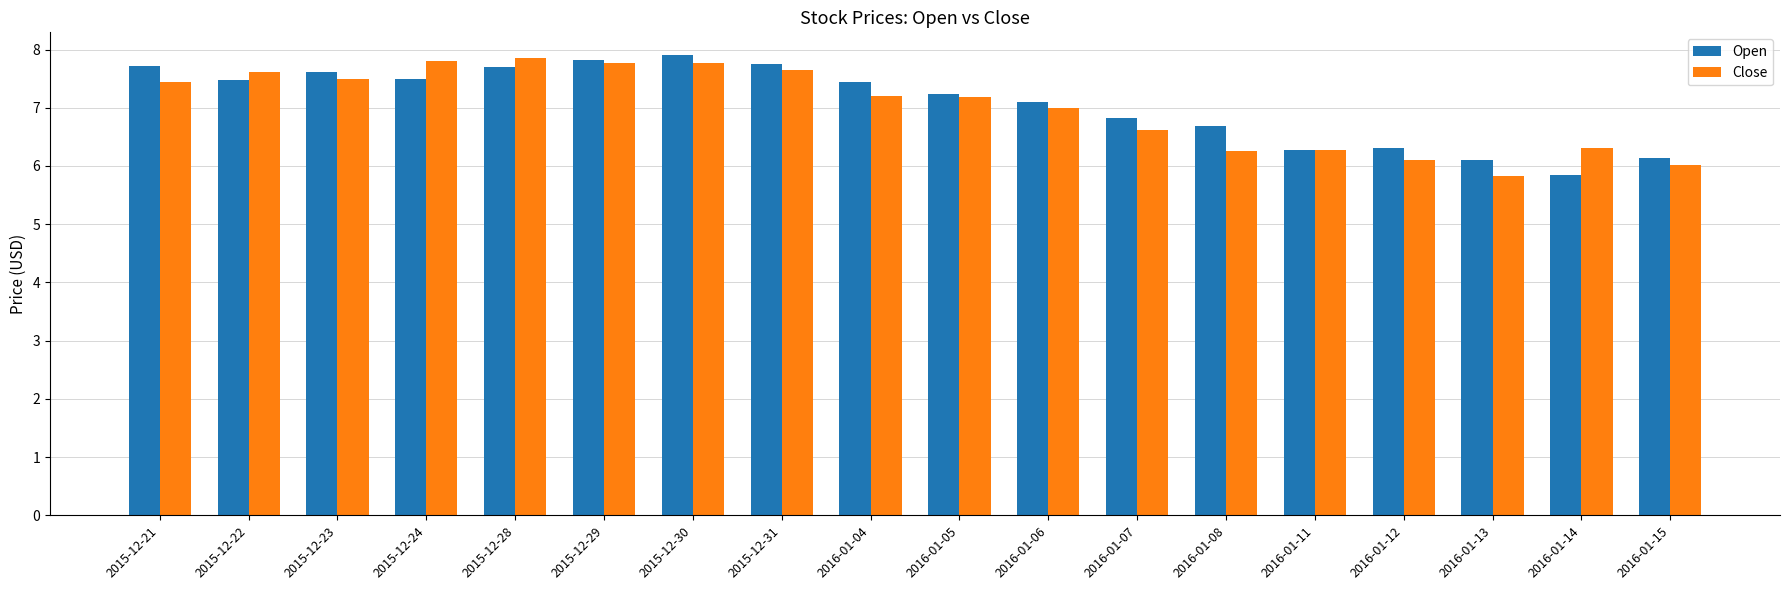

What are all the series names shown in the legend?

Open, Close